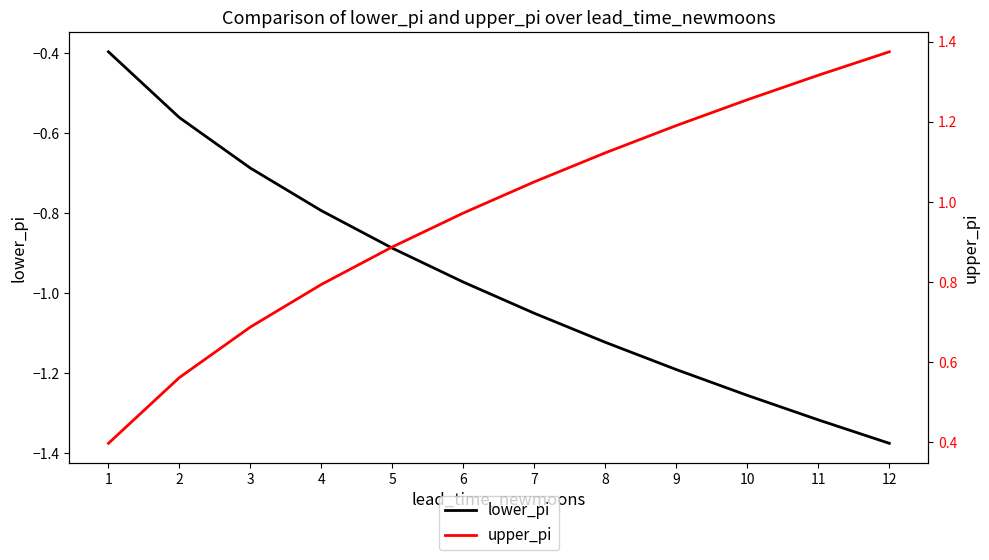

Reading left to right, transcribe all the data shown in this chart.

lower_pi: 1=-0.4	2=-0.6	3=-0.7	4=-0.8	5=-0.9	6=-1.0	7=-1.1	8=-1.1	9=-1.2	10=-1.3	11=-1.3	12=-1.4
upper_pi: 1=0.4	2=0.6	3=0.7	4=0.8	5=0.9	6=1.0	7=1.1	8=1.1	9=1.2	10=1.3	11=1.3	12=1.4